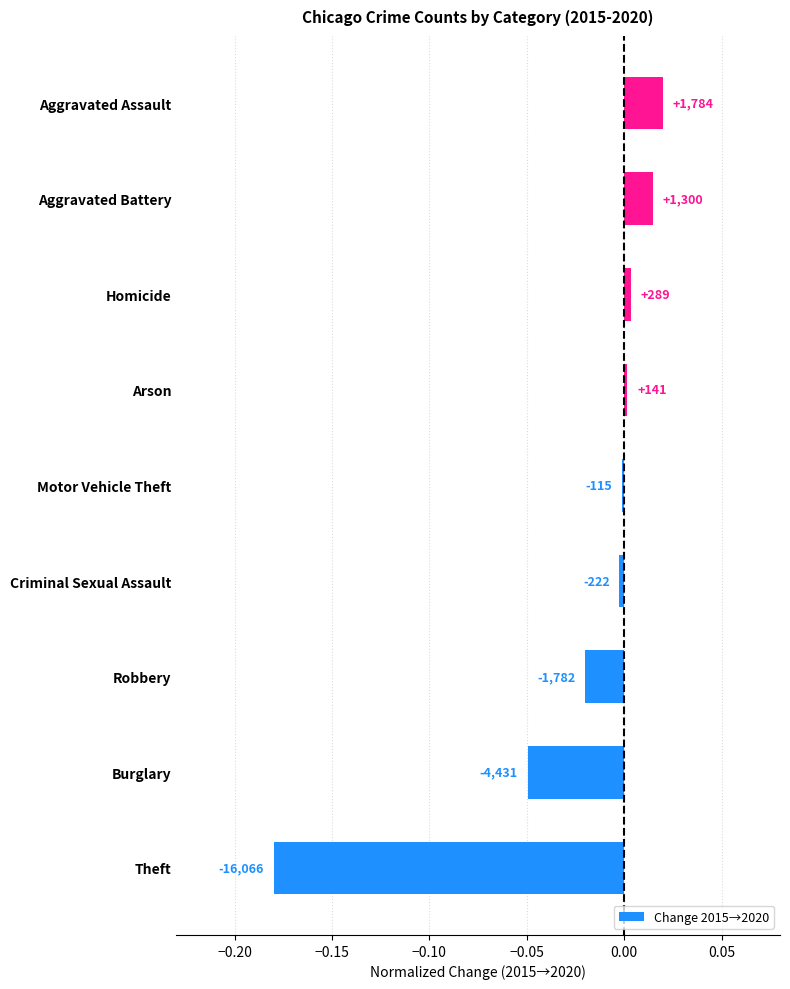

Are the bars horizontal?

Yes